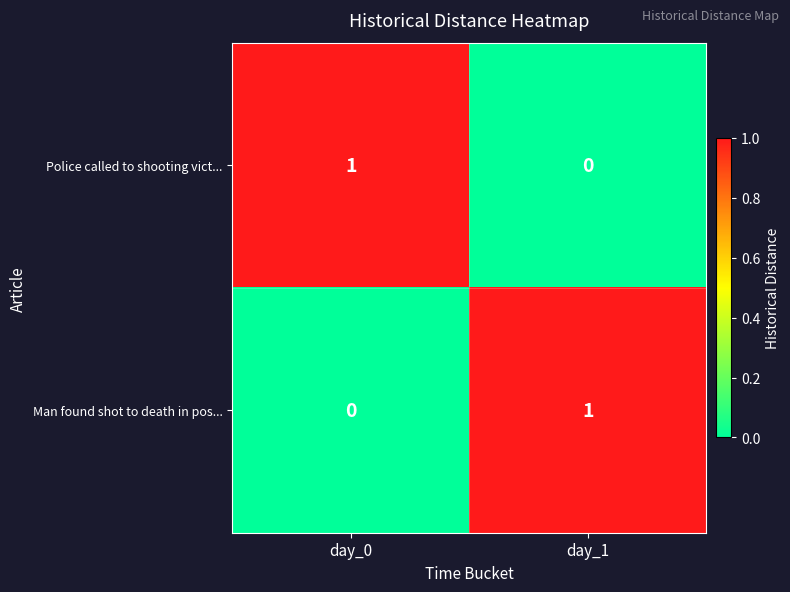

At which label is Man found shot to death in pos... closest to 0?

day_0